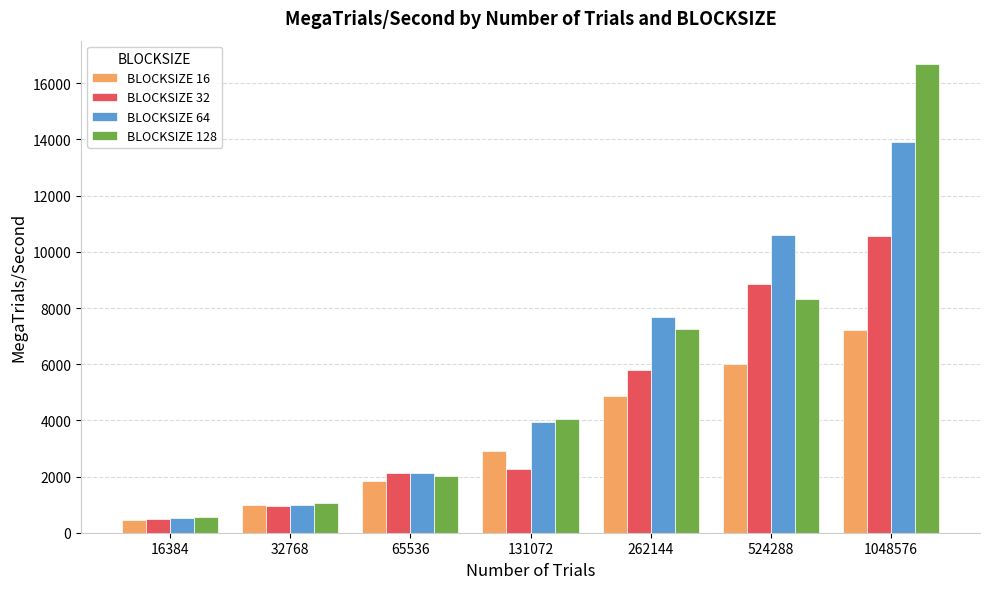

Reading left to right, list all the values displayed in this chart.

BLOCKSIZE 16: 16384=470.7	32768=970.6	65536=1843.4	131072=2921.5	262144=4850.2	524288=6010.3	1048576=7216.0
BLOCKSIZE 32: 16384=484.8	32768=957.0	65536=2128.9	131072=2274.3	262144=5809.9	524288=8865.8	1048576=10546.5
BLOCKSIZE 64: 16384=533.3	32768=988.4	65536=2122.3	131072=3946.1	262144=7677.6	524288=10604.5	1048576=13908.3
BLOCKSIZE 128: 16384=571.4	32768=1073.4	65536=2007.8	131072=4059.5	262144=7236.7	524288=8316.8	1048576=16684.3